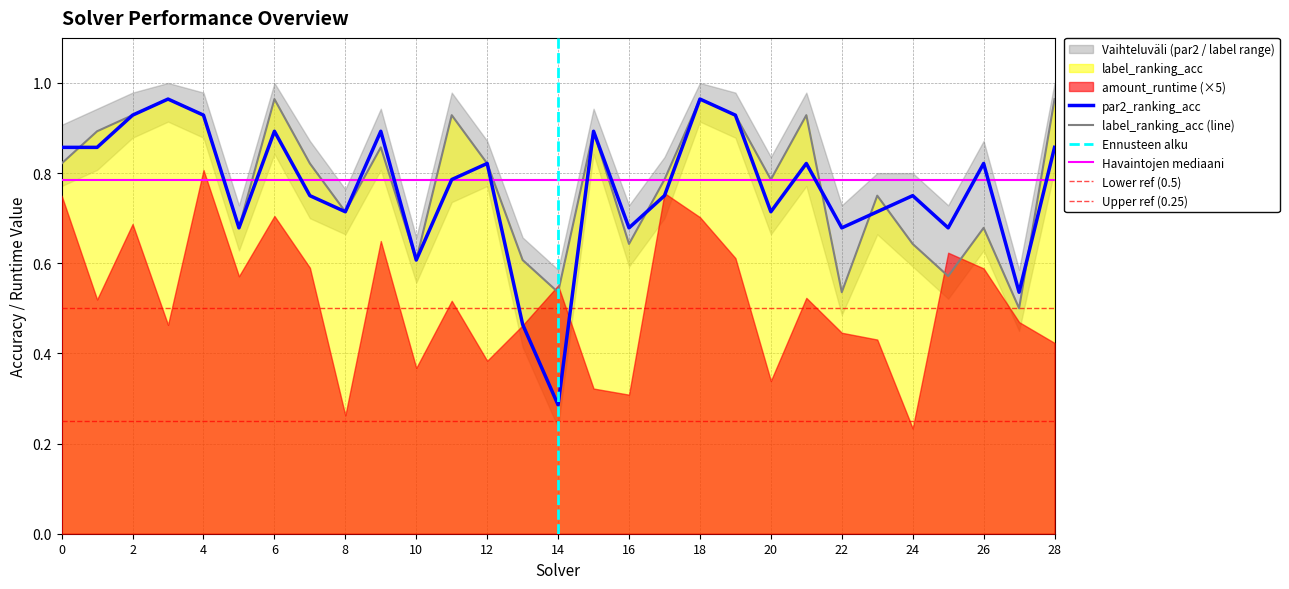

What is the approximate value of label_ranking_acc at 20?

0.8